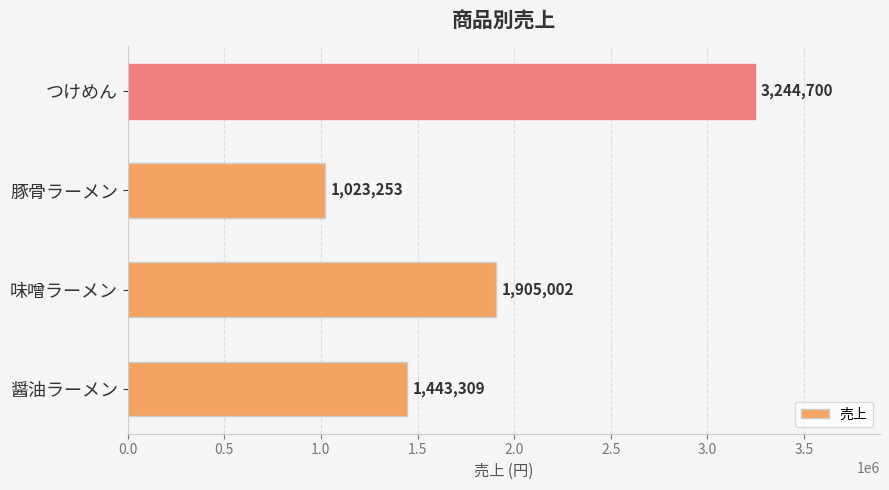

What is the maximum value shown in the chart?

3244700